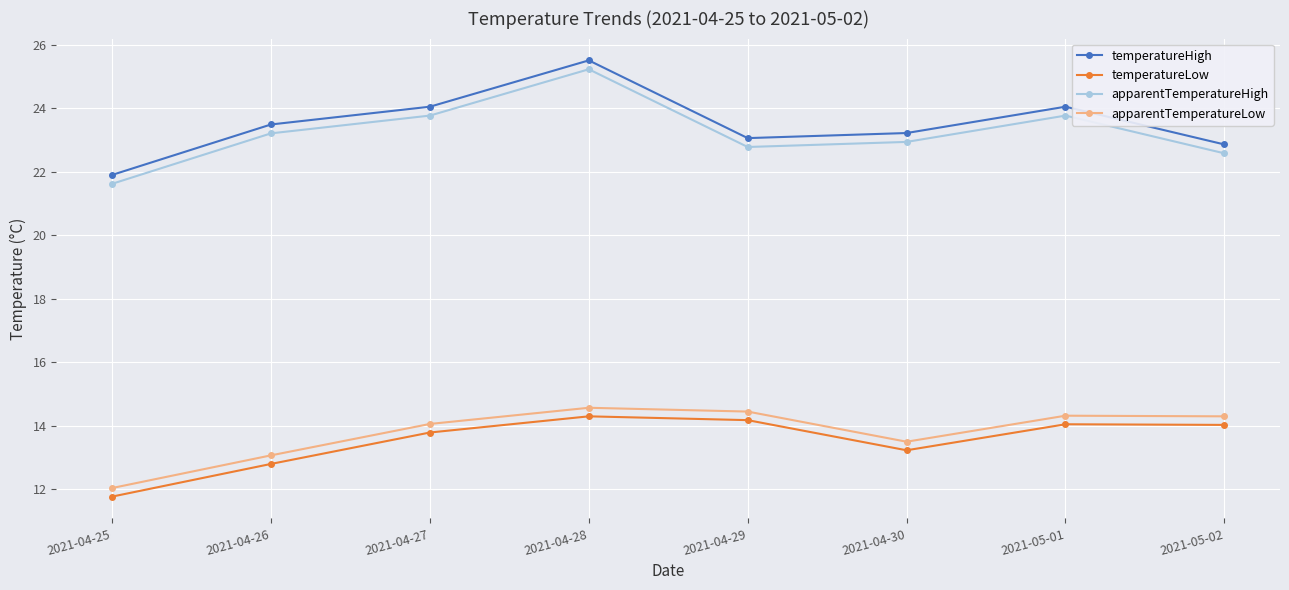

The value of temperatureLow at 2021-04-29 is 19.1. True or false?

False